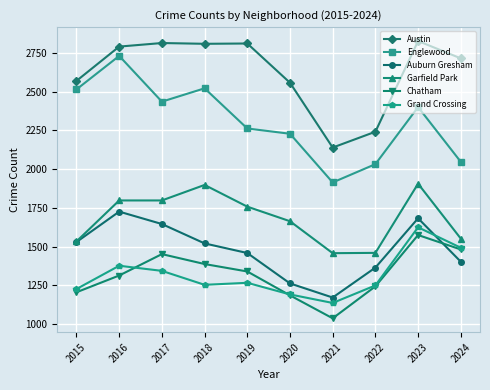

Which series has the largest range (max minus min)?

Englewood